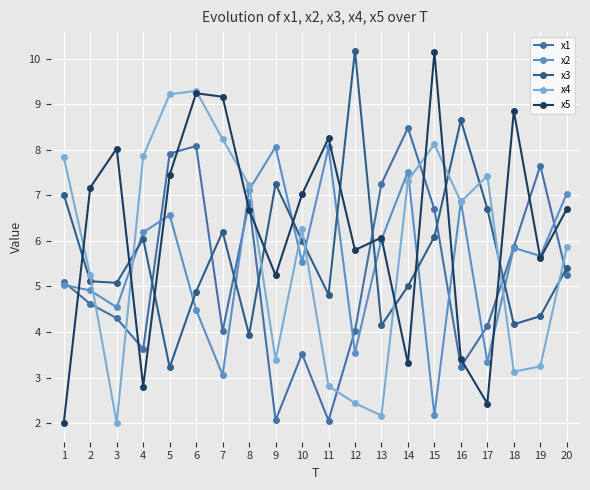

What is the value of the x1 point at the 18th from the left?

5.9